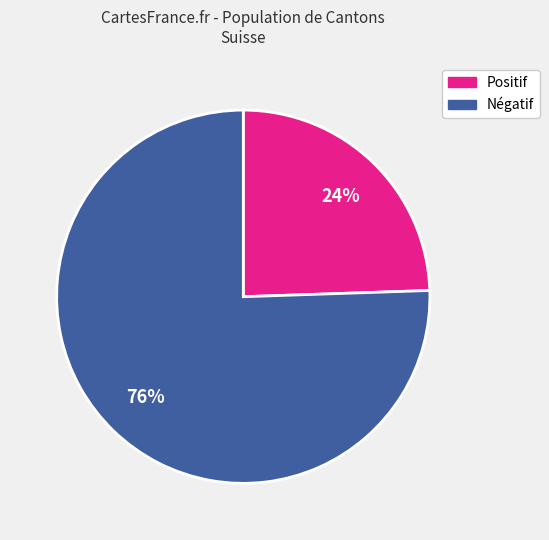

Which category has the smallest portion of the pie?

Positif